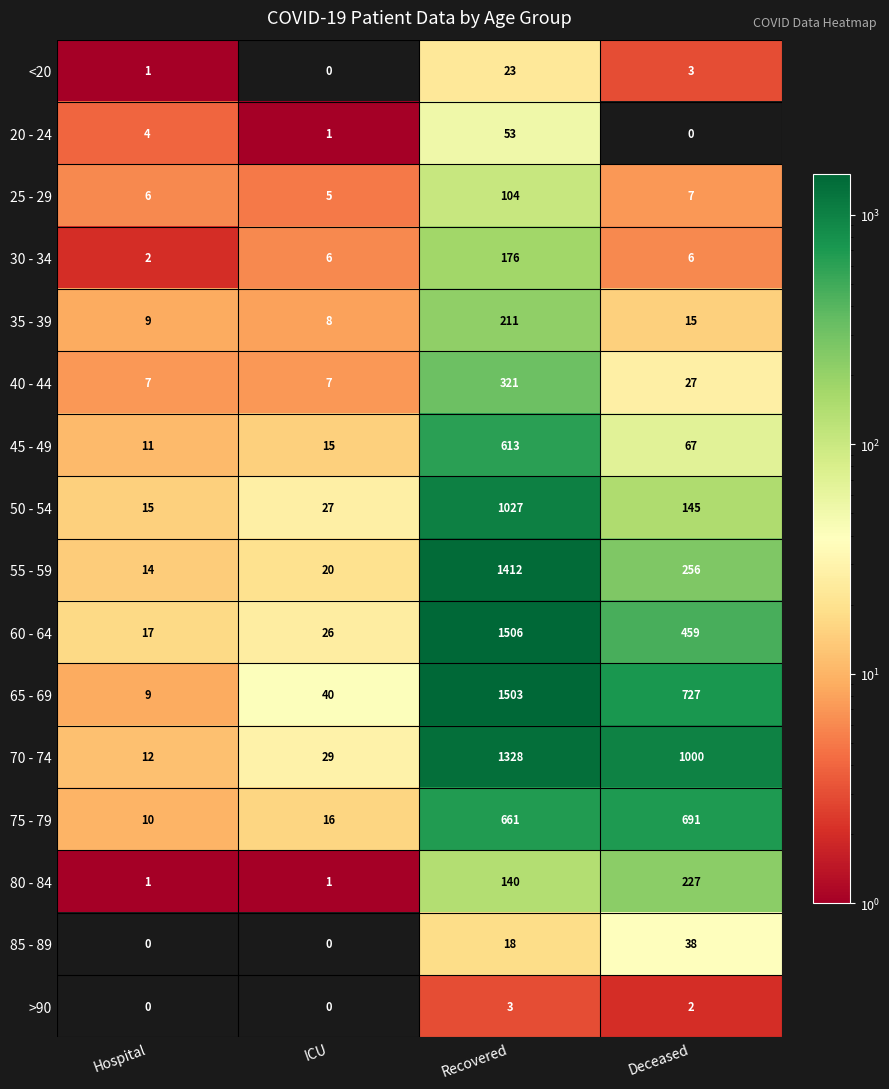

What is the greatest value displayed?

1506